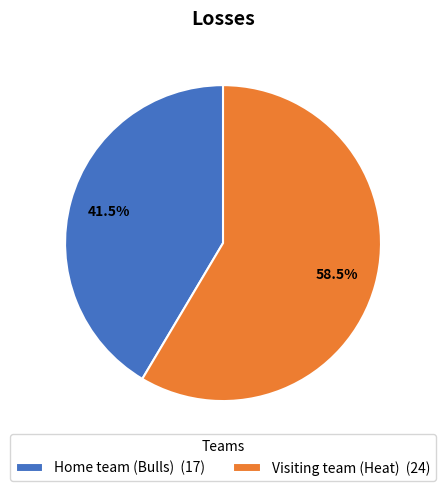

Is the sum of Visiting team (Heat) and Home team (Bulls) greater than half?

Yes